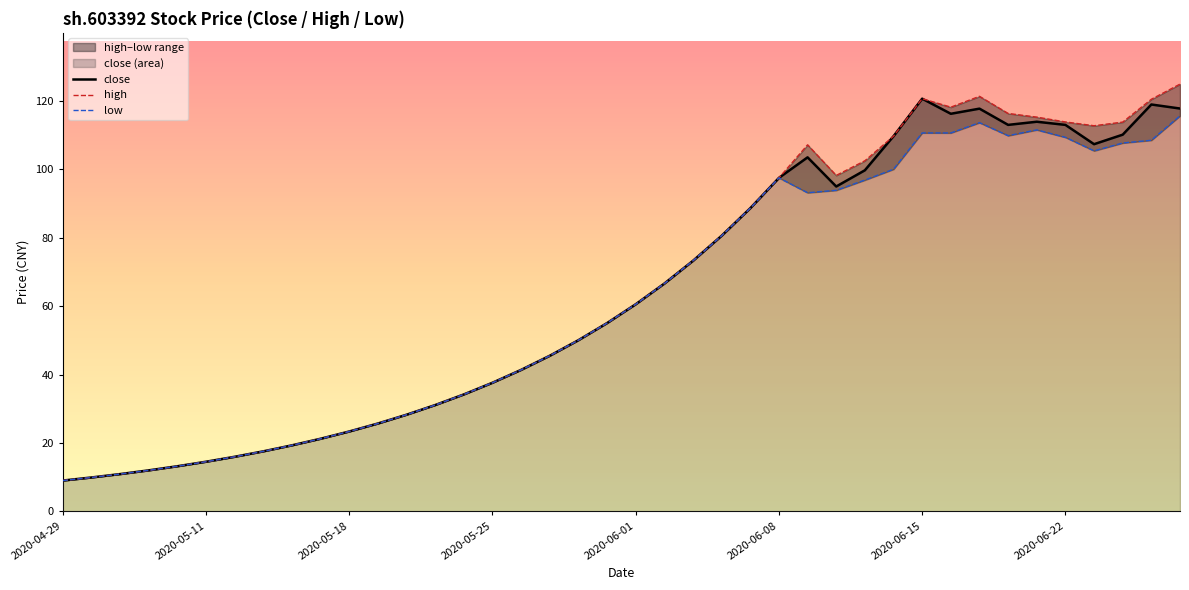

True or false: high has more than 2 points higher than both neighbors.

True